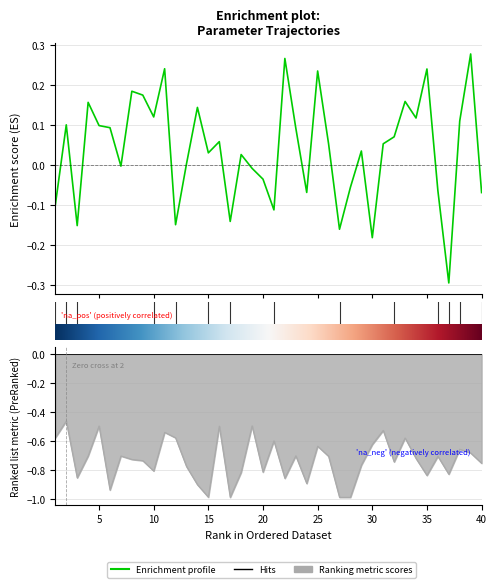

Read the rho value at 40.

-0.8